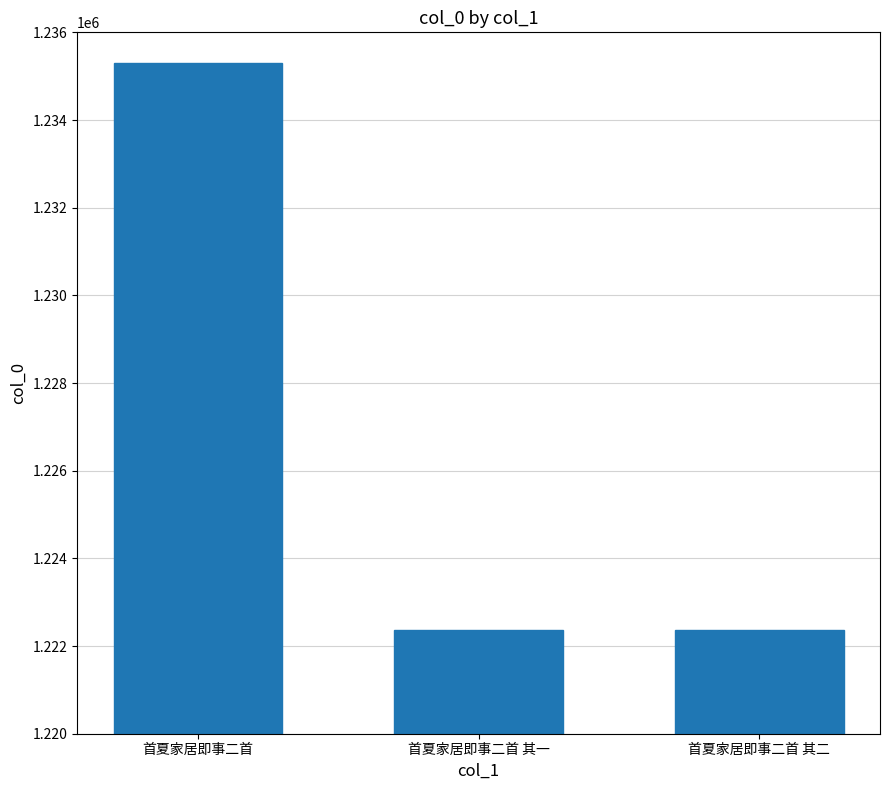

Between 首夏家居即事二首 其一 and 首夏家居即事二首, which is larger?

首夏家居即事二首